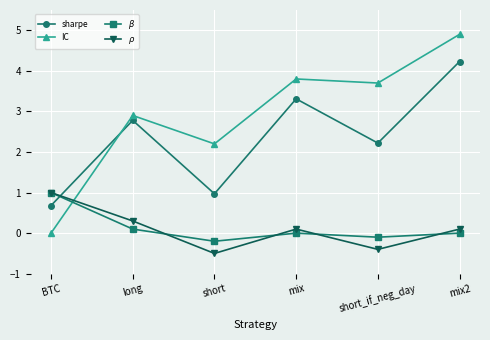

What are all the series names shown in the legend?

sharpe, IC, $\beta$, $\rho$